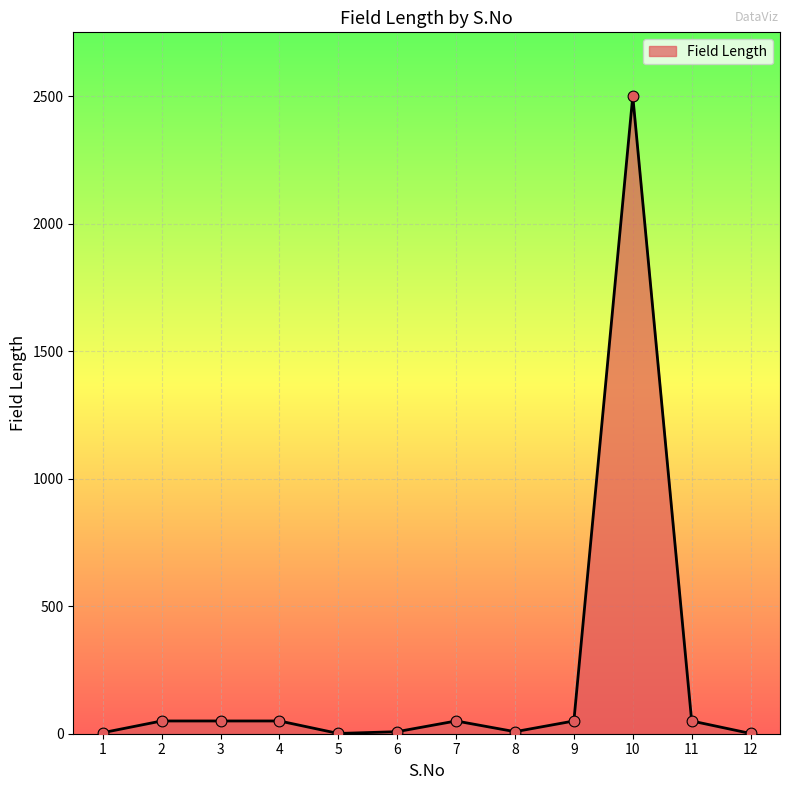

What is the change in value from 2 to 6?

-42